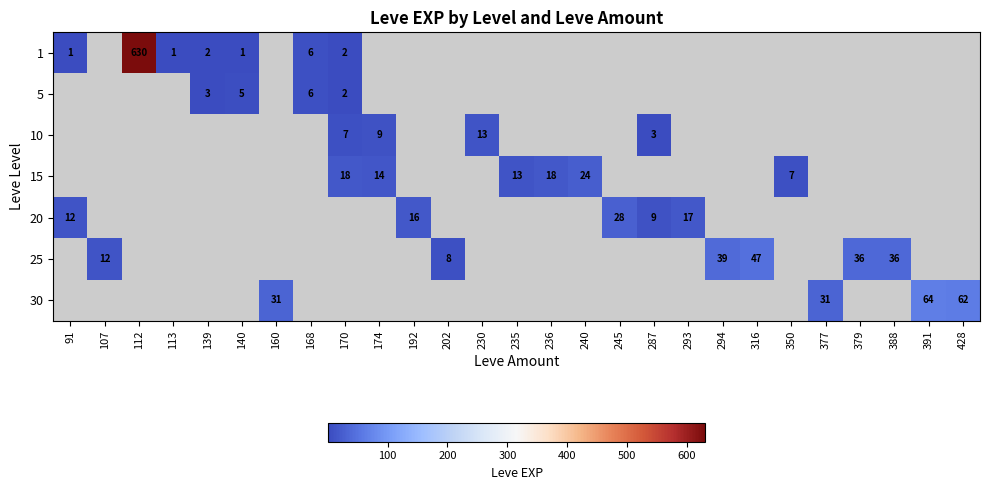

The 10 series shows 19 at 230. True or false?

False